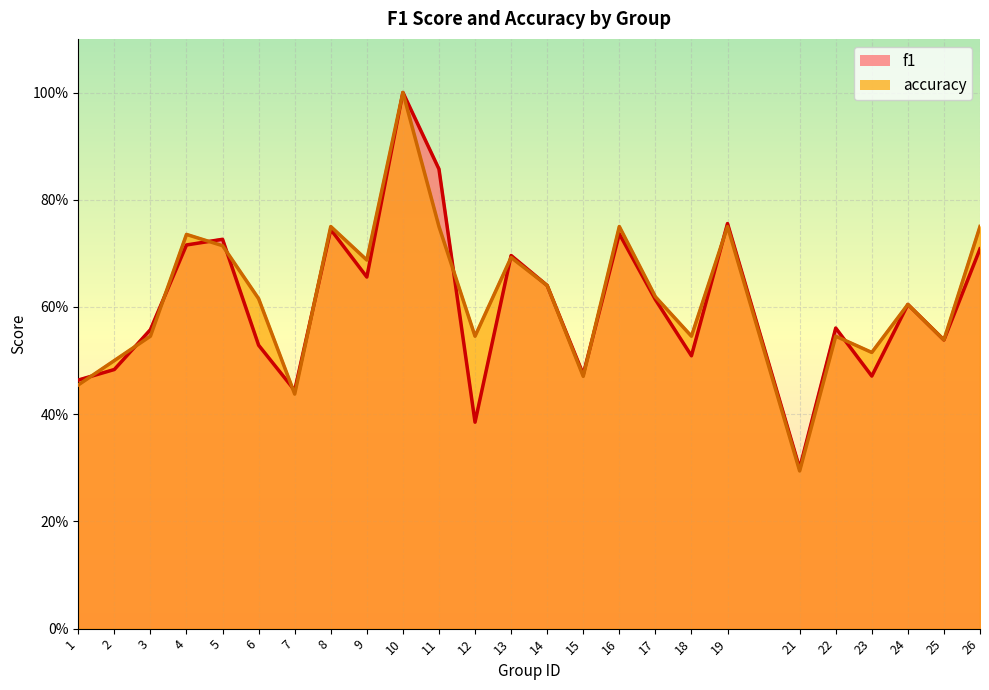

Rank the series at 24 from highest to lowest value.

f1, accuracy